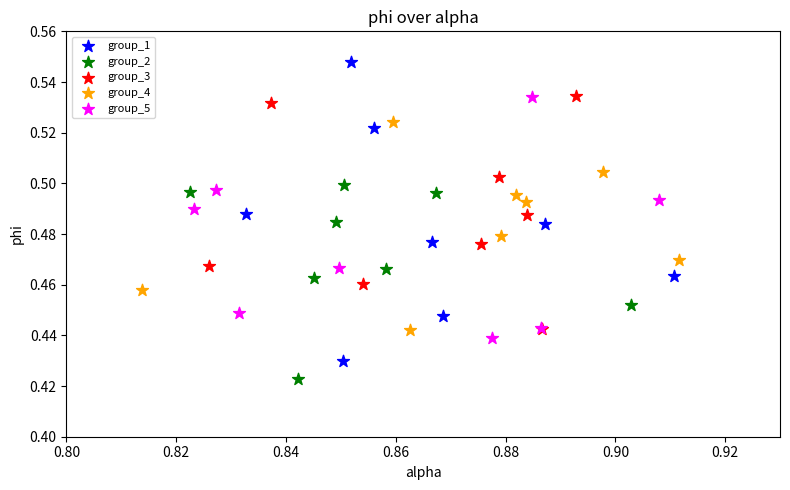

Which series has the largest Y range (max minus min)?

group_1